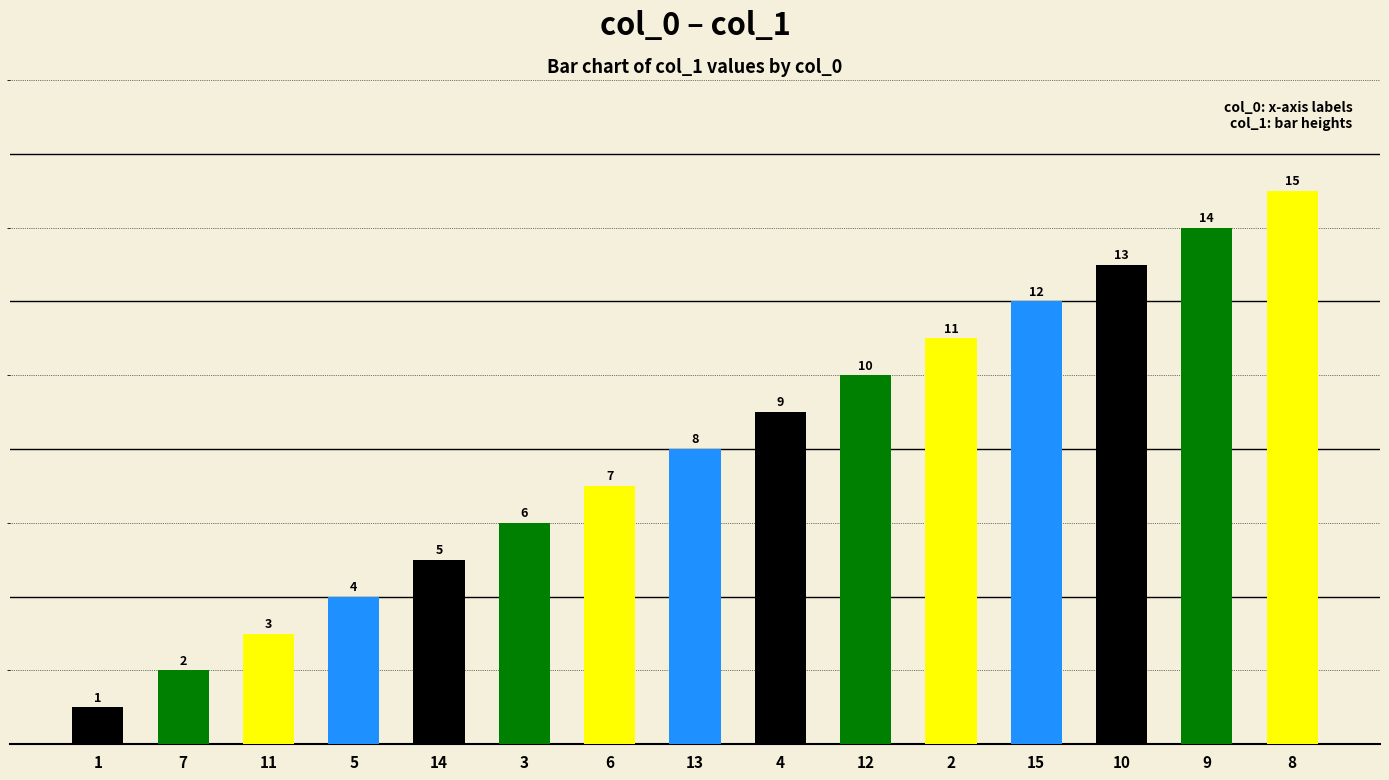

Are the bars horizontal?

No